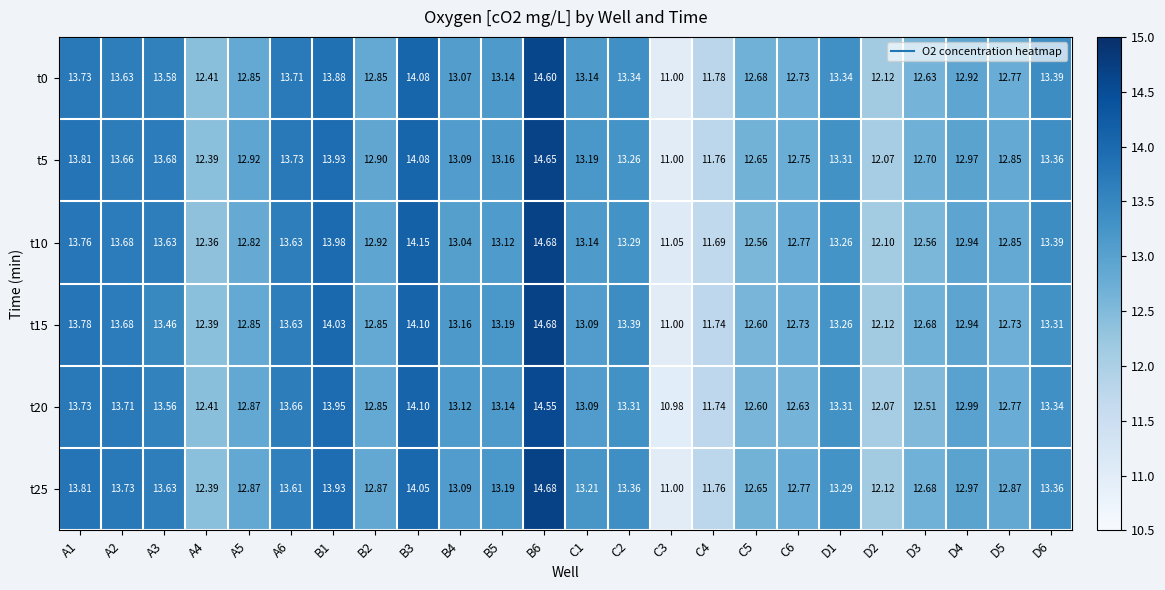

Is the value of t25 at B1 greater than the value of t15 at D2?

Yes